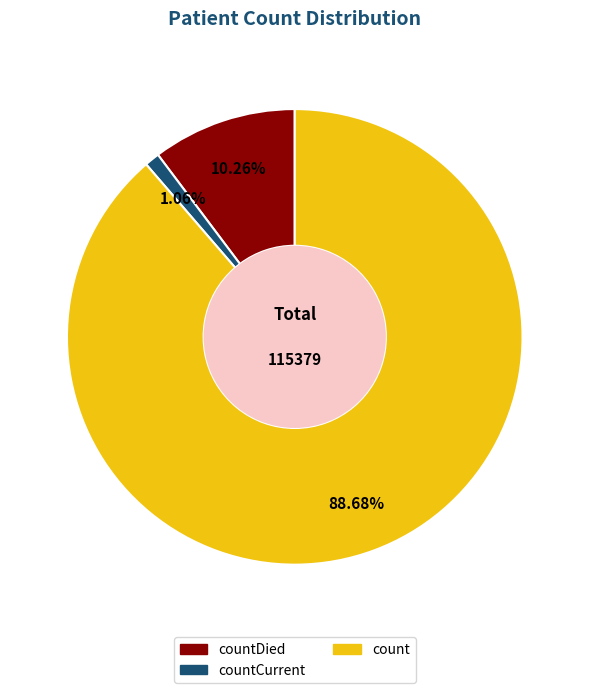

Count the number of slices in the pie.

3